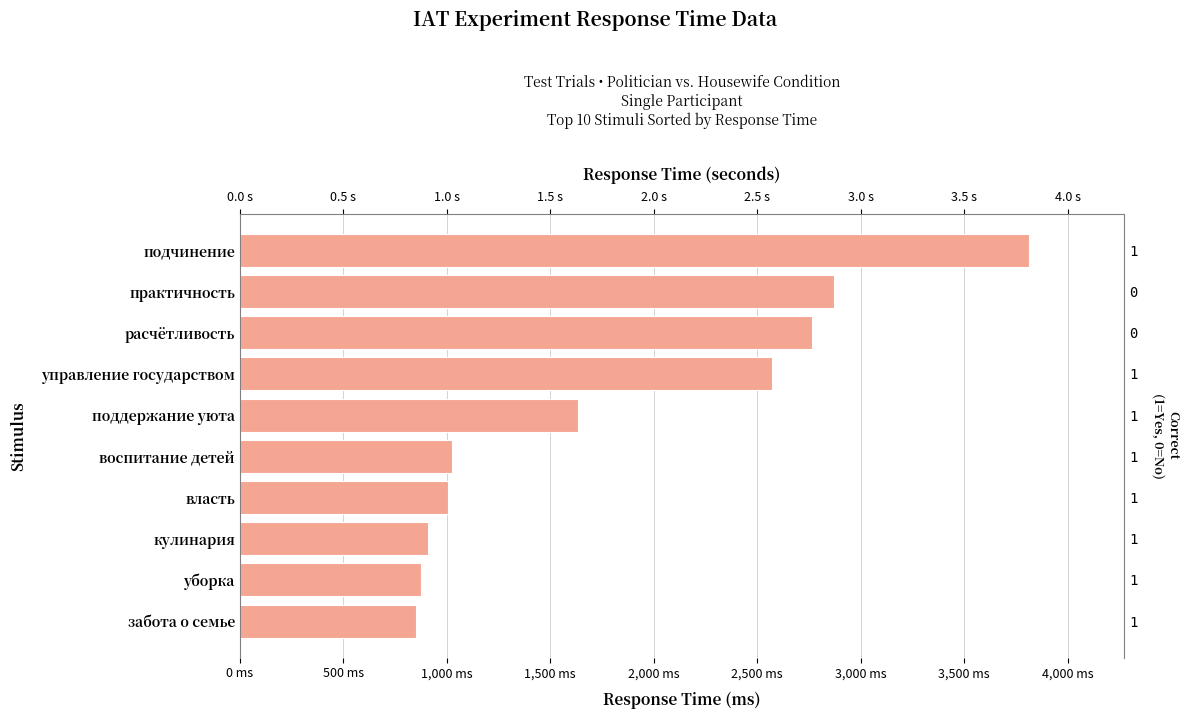

What is the difference between the second highest and second lowest values?

1998